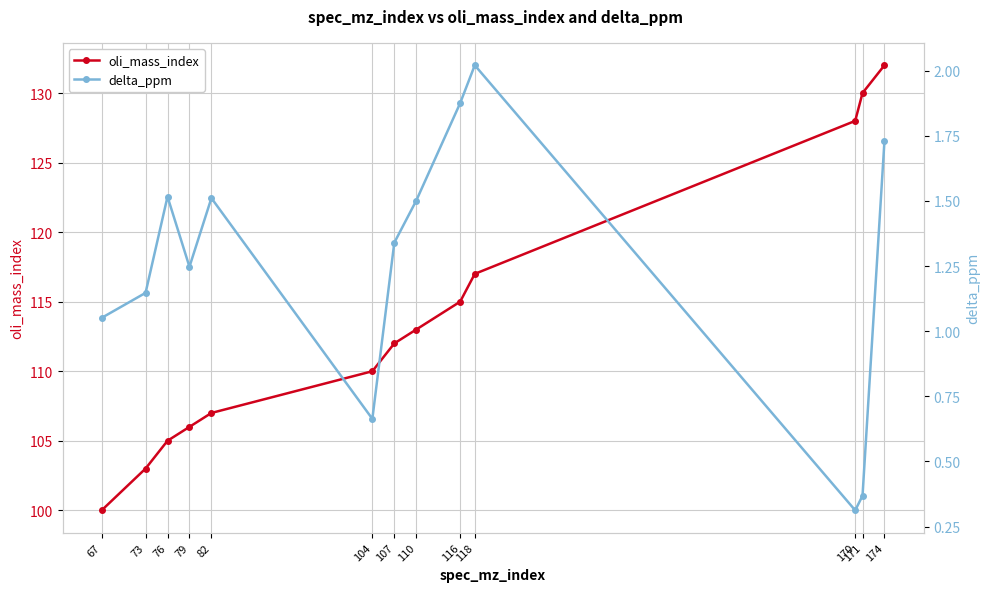

Reading right to left, what are all the values shown in this chart?

oli_mass_index: 132.0	130.0	128.0	117.0	115.0	113.0	112.0	110.0	107.0	106.0	105.0	103.0	100.0
delta_ppm: 1.7	0.4	0.3	2.0	1.9	1.5	1.3	0.7	1.5	1.2	1.5	1.1	1.1